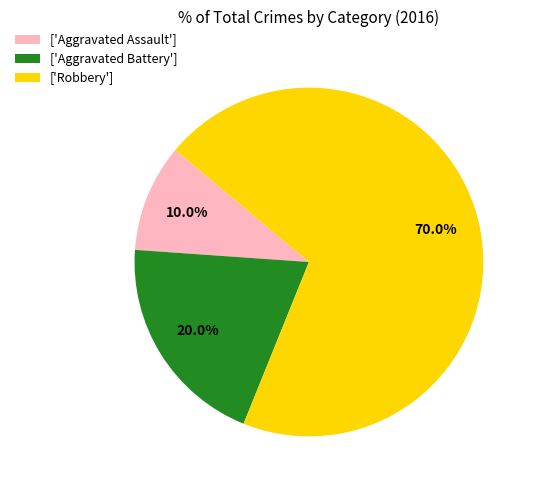

Count the number of slices in the pie.

3